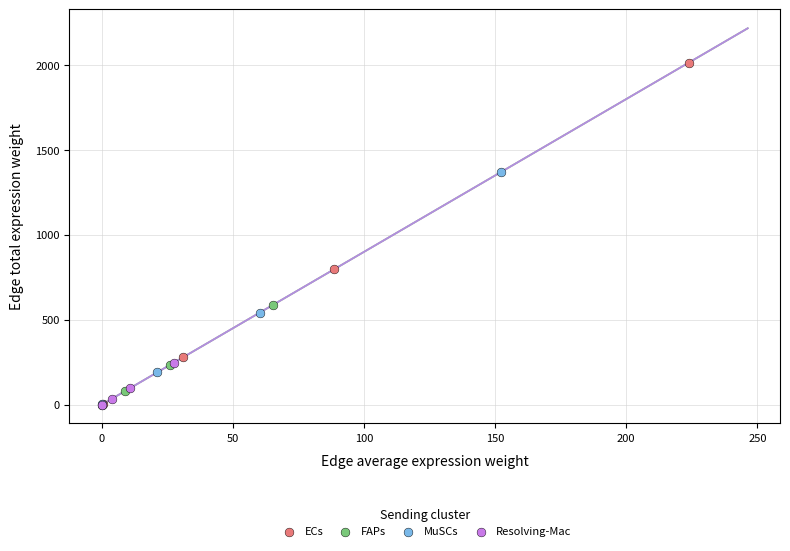

Which series has the widest spread of Y values?

ECs